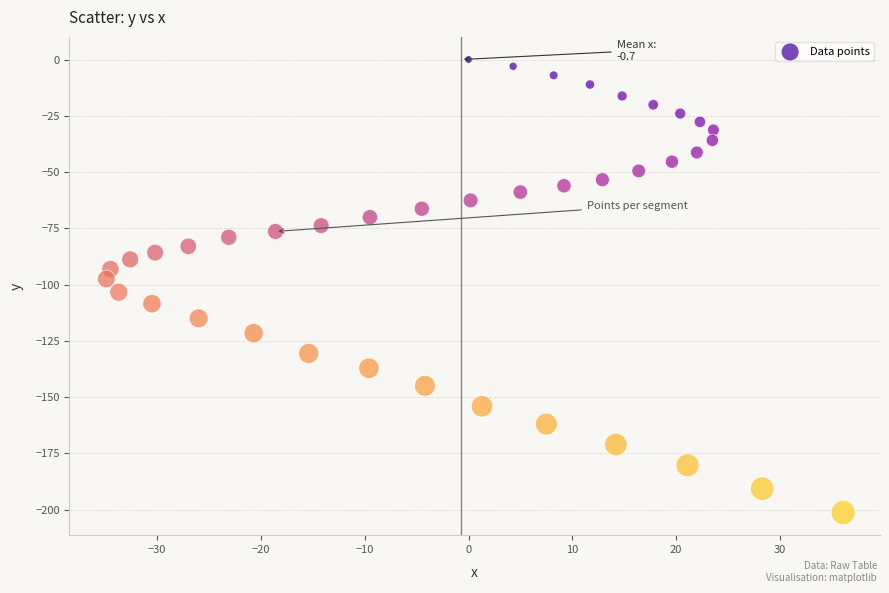

What is the range of X values (max minus min)?

71.0